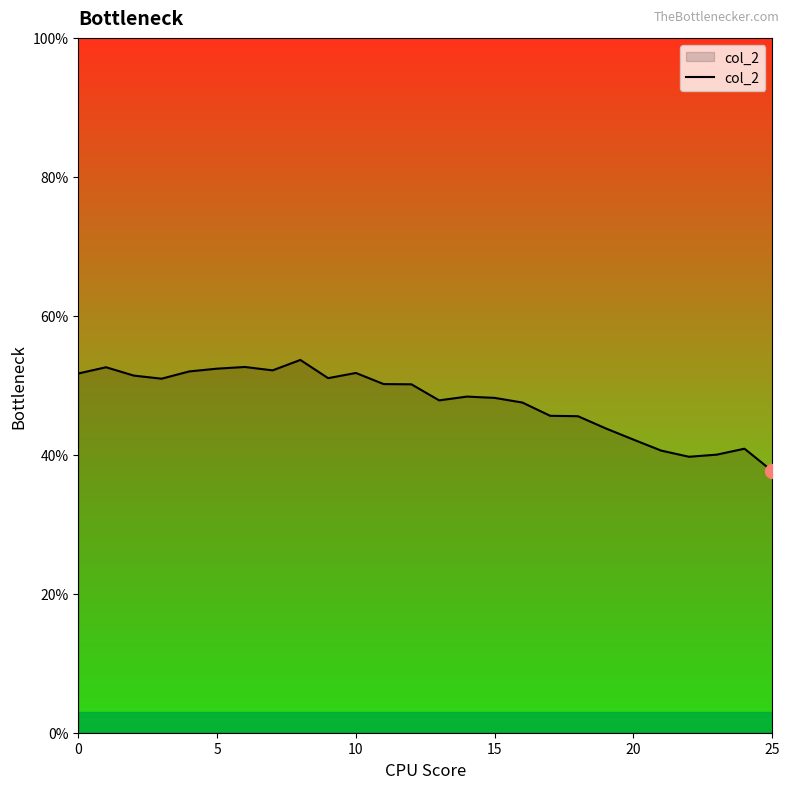

Does the chart display data point markers on the line(s)?

No